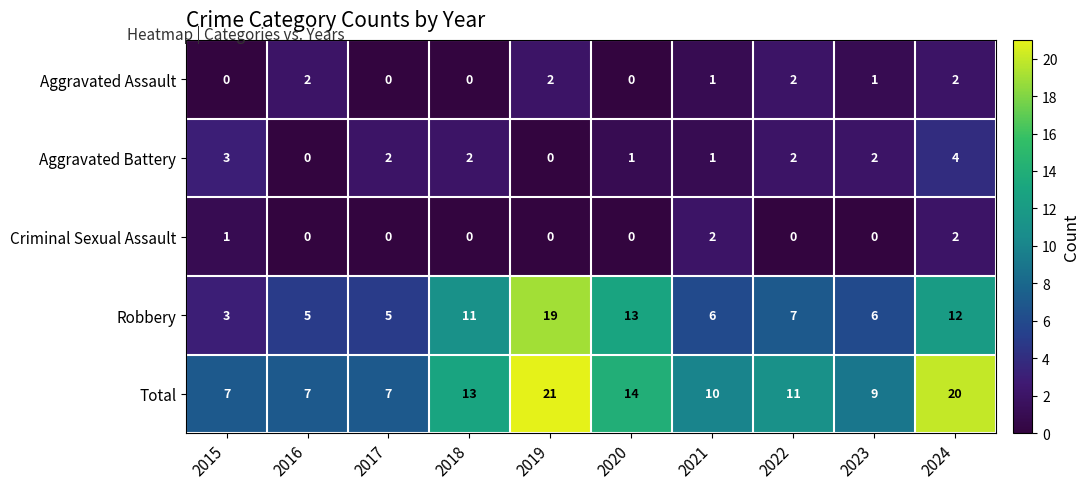

Between 2017 and 2024, which series saw the biggest shift?

Total